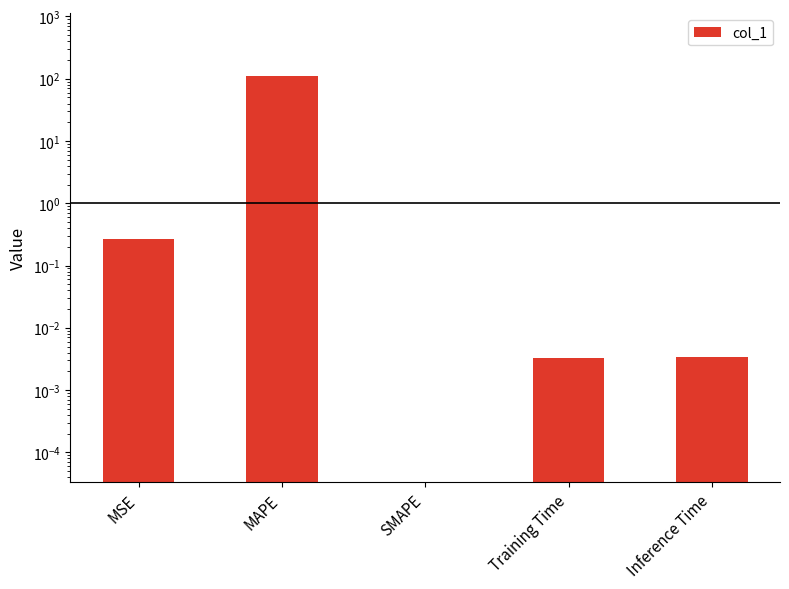

What position from the left is MAPE?

2